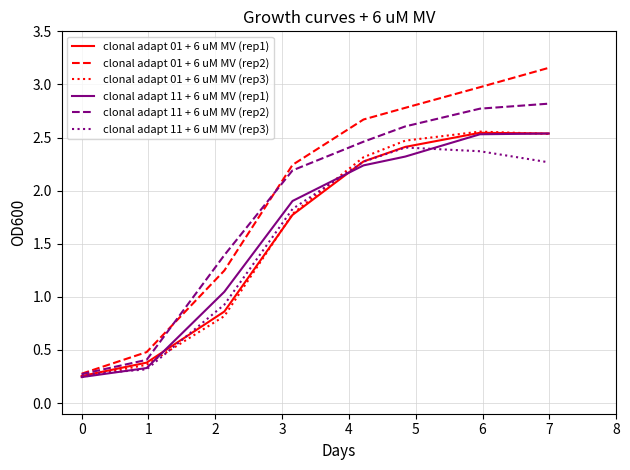

Which series has the widest spread of values?

clonal adapt 01 + 6 uM MV (rep2)